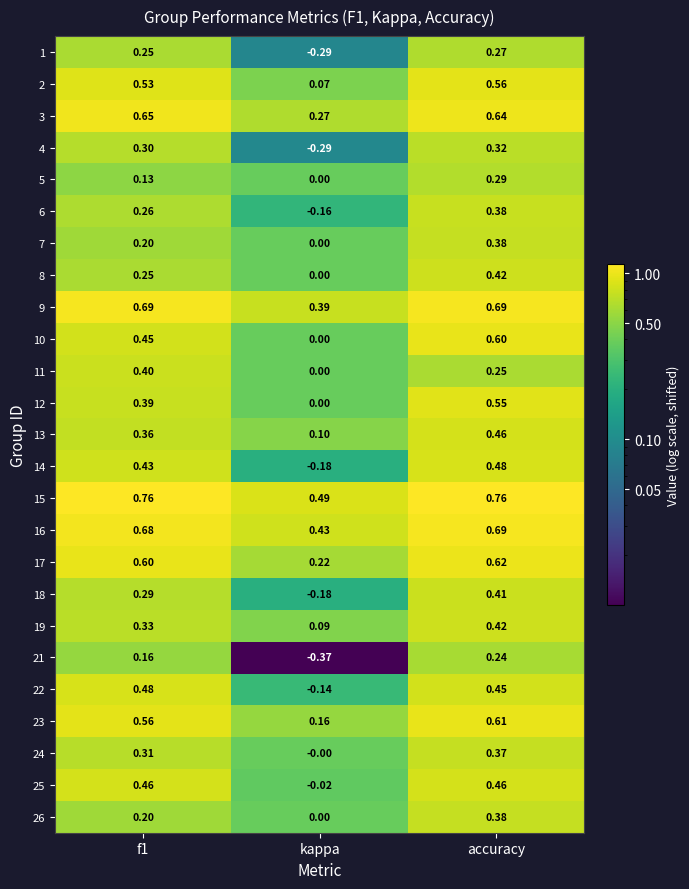

At which category is the sum across all series the highest?

accuracy